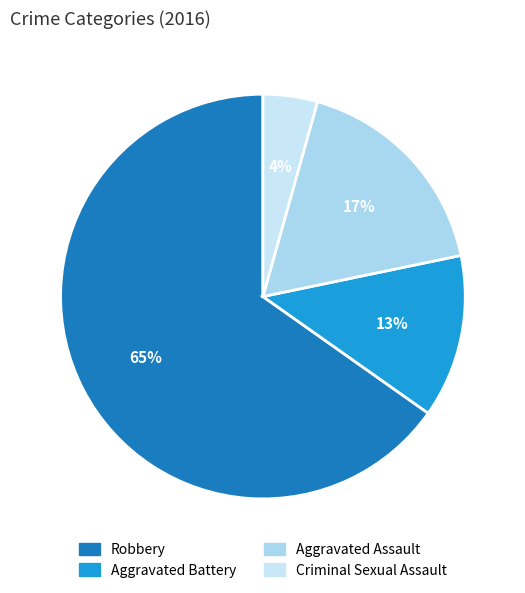

How many slices are in this pie chart?

4